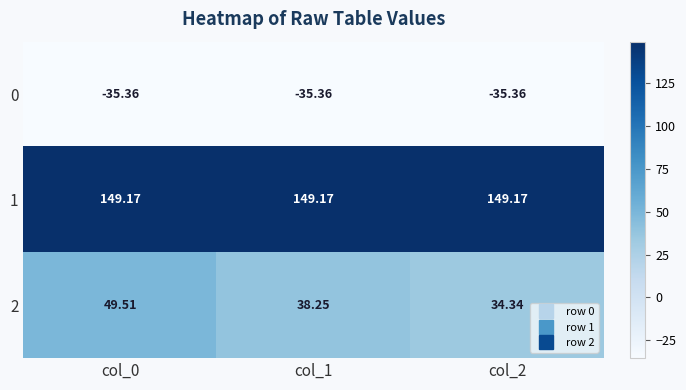

Is the value of 1 at col_0 greater than the value of 0 at col_1?

Yes